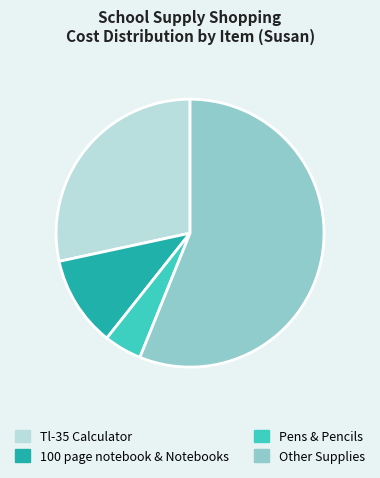

Approximately how many times larger is the value at Other Supplies compared to Tl-35 Calculator?

2.0